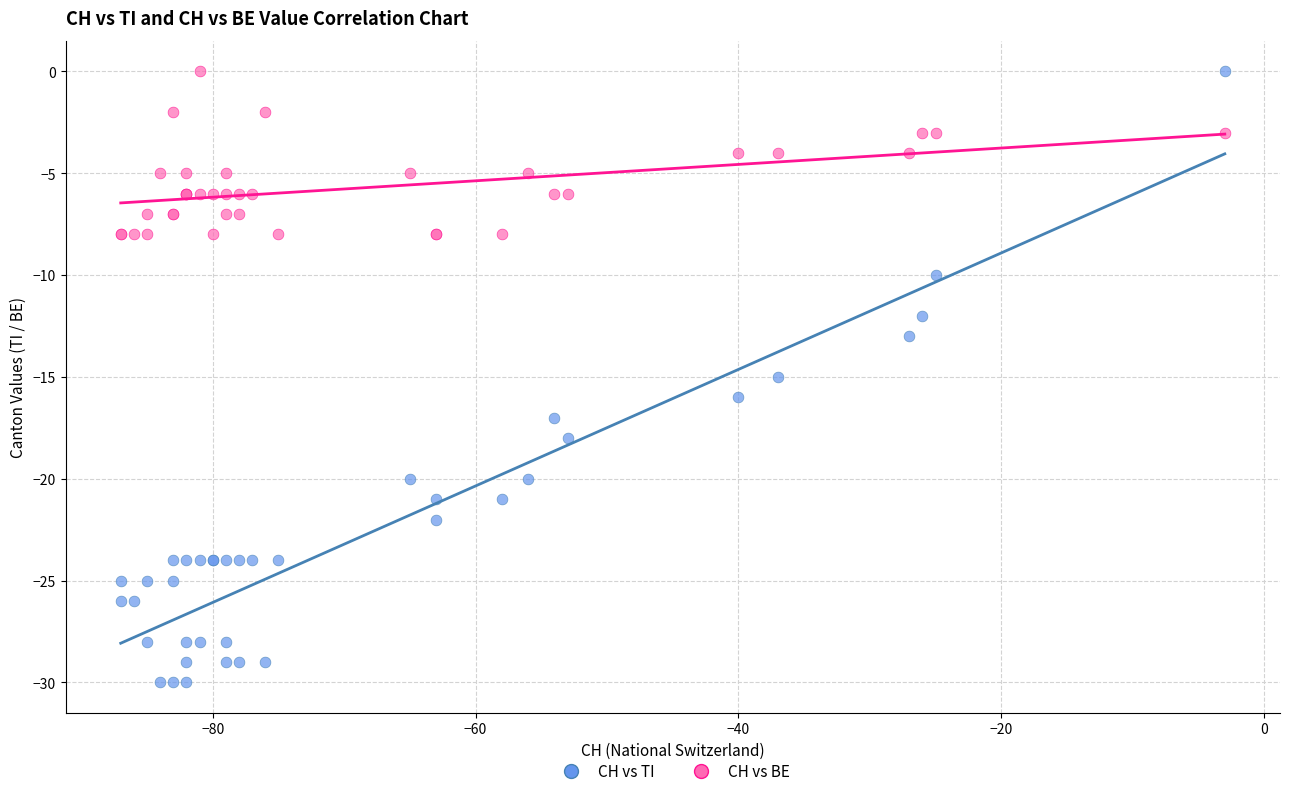

Which series has the largest Y range (max minus min)?

CH vs TI